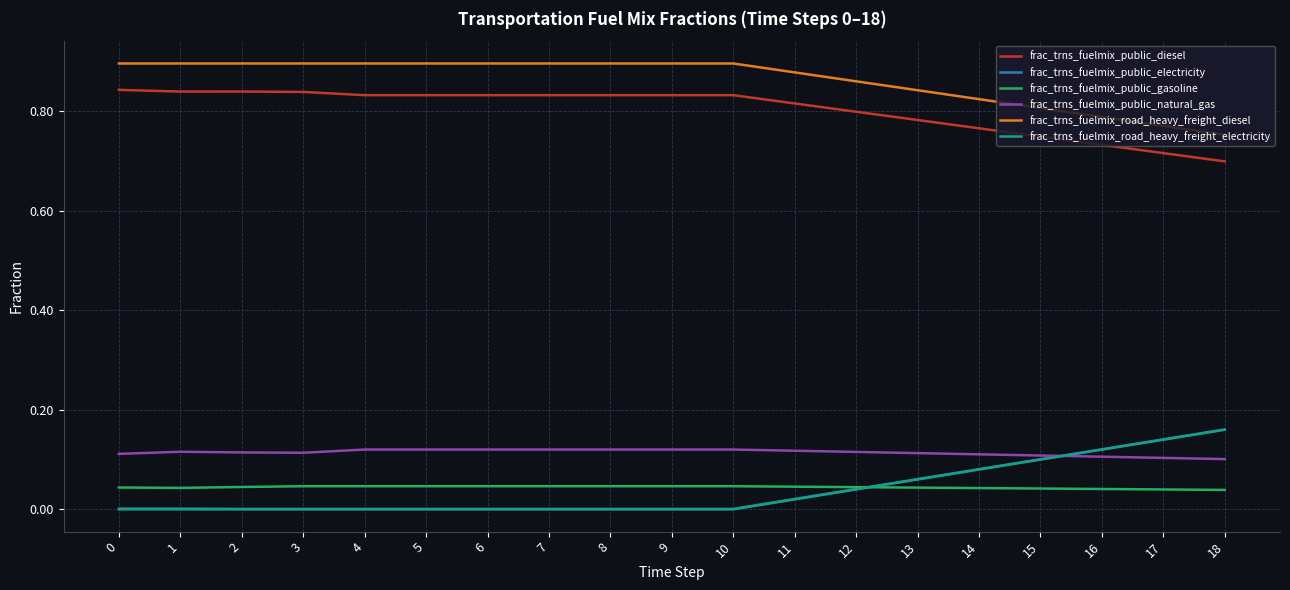

Is the value of frac_trns_fuelmix_public_natural_gas at 2 greater than the value of frac_trns_fuelmix_public_gasoline at 1?

Yes